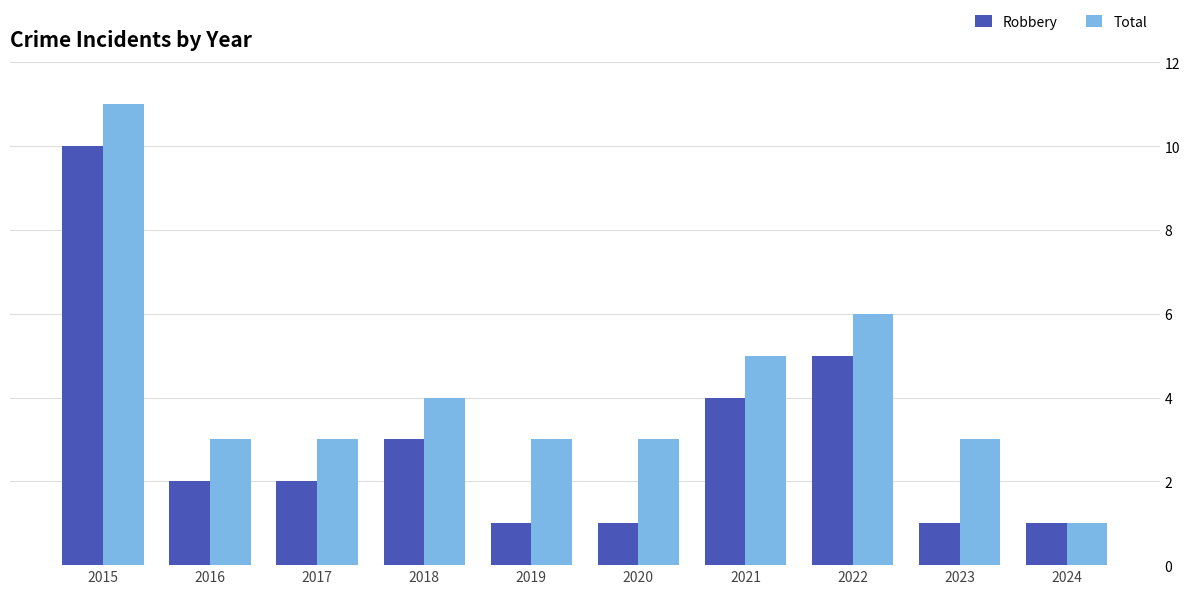

The value of Robbery at 2020 is 0. True or false?

False